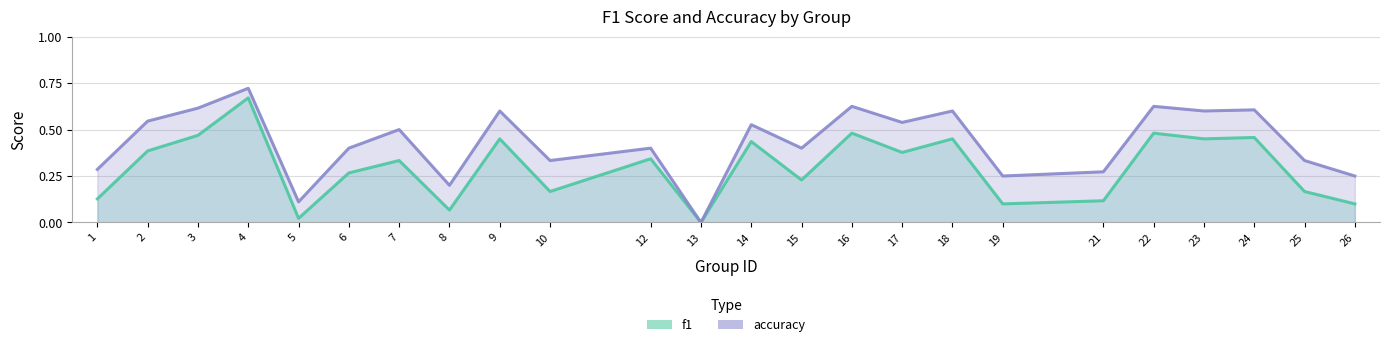

What is the sum of the accuracy values at 13 and 7?

0.5